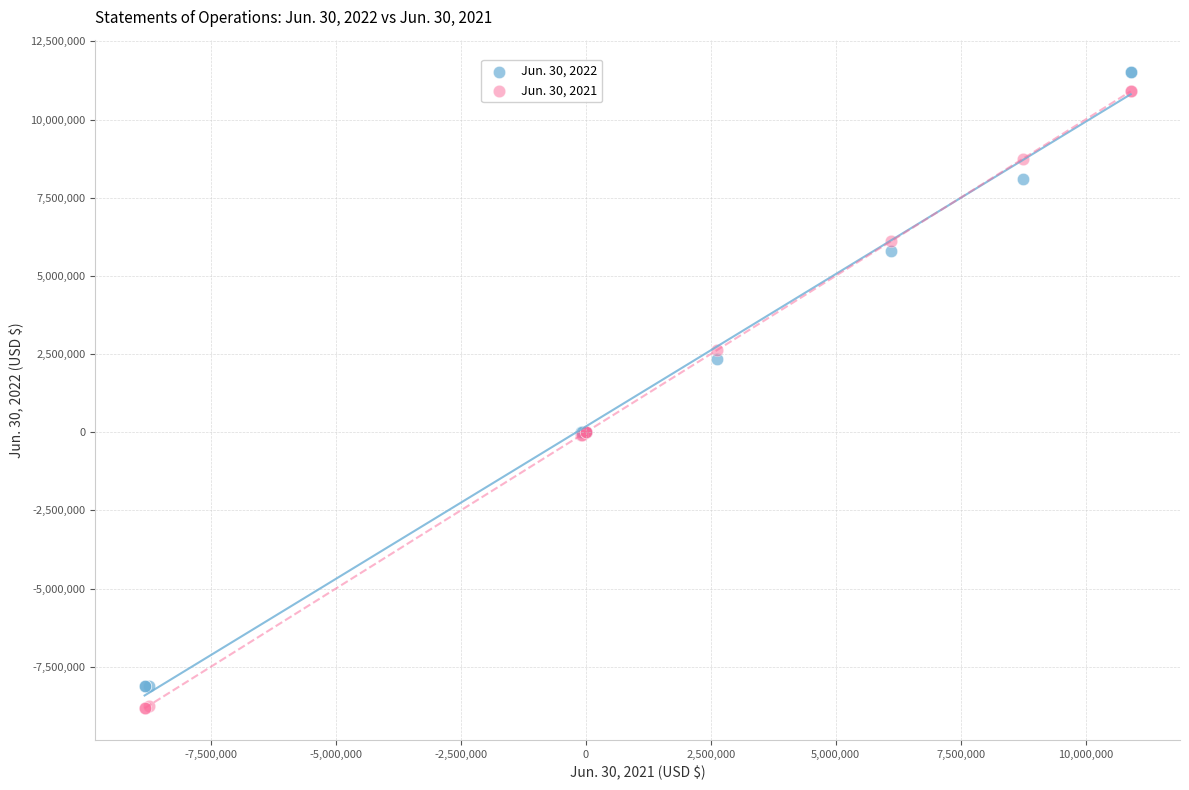

What is the X range (max minus min) for the scatter plot?

19723144.0